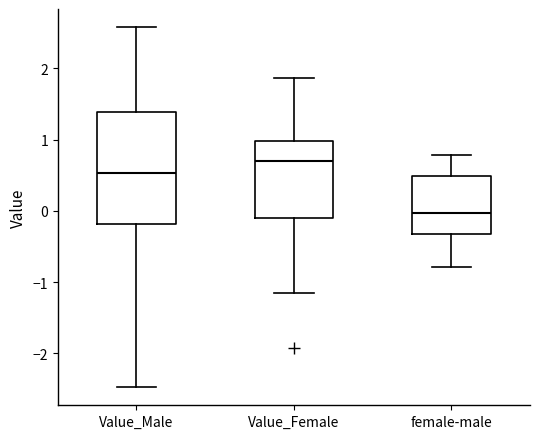

Which box has the highest median line?

Value_Female